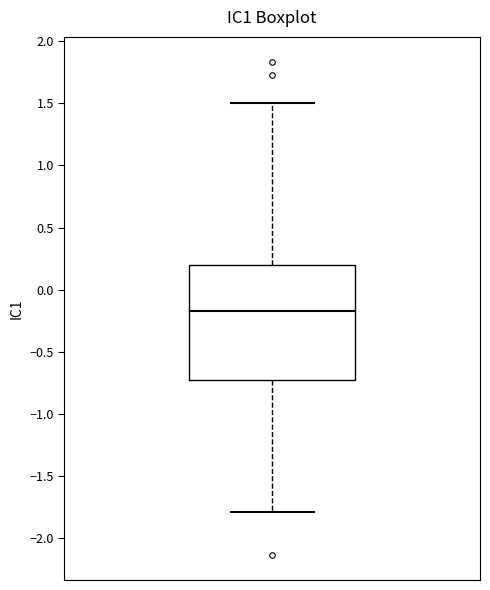

Where does the lower whisker of the box end on the y-axis? The values are not printed on the chart, so give them approximately, as read against the axis.

-1.80